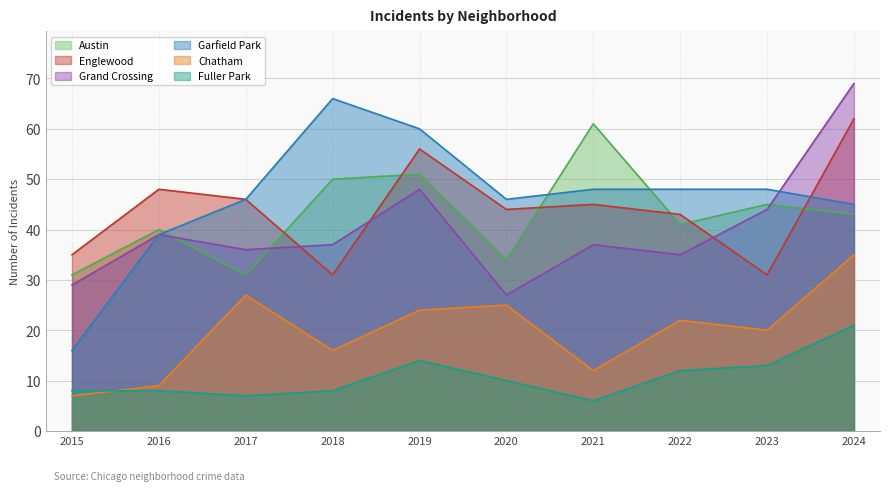

What is the approximate value of Englewood at 2022?

43